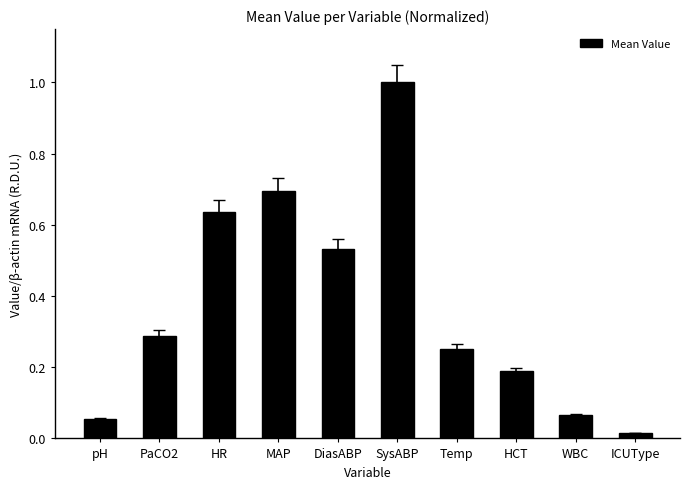

Which label corresponds to the smallest value in the chart?

ICUType